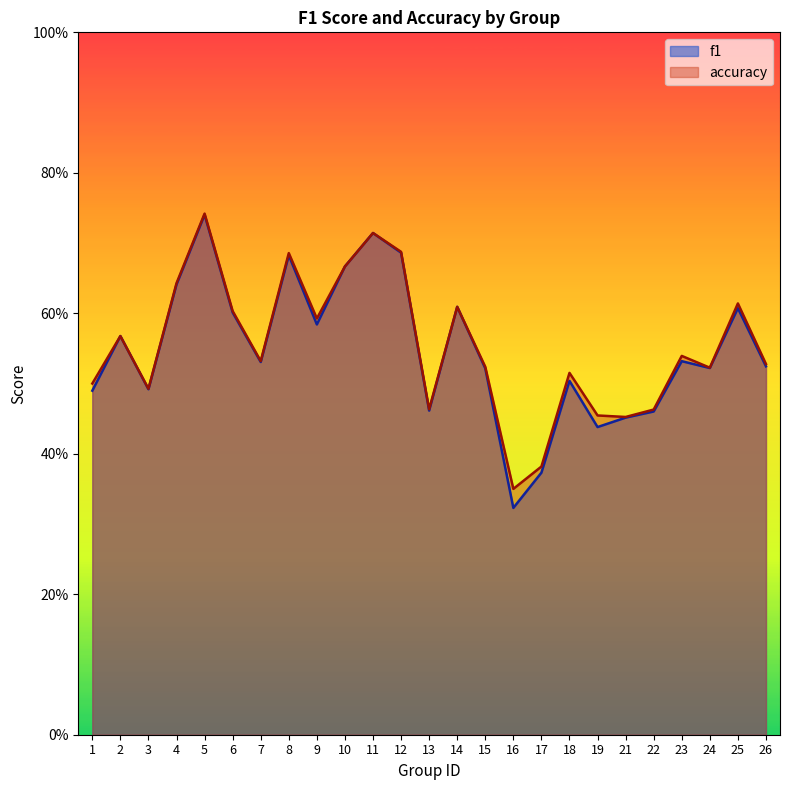

Reading left to right, extract all data points from this chart.

f1: 1=0.5	2=0.6	3=0.5	4=0.6	5=0.7	6=0.6	7=0.5	8=0.7	9=0.6	10=0.7	11=0.7	12=0.7	13=0.5	14=0.6	15=0.5	16=0.3	17=0.4	18=0.5	19=0.4	21=0.5	22=0.5	23=0.5	24=0.5	25=0.6	26=0.5
accuracy: 1=0.5	2=0.6	3=0.5	4=0.6	5=0.7	6=0.6	7=0.5	8=0.7	9=0.6	10=0.7	11=0.7	12=0.7	13=0.5	14=0.6	15=0.5	16=0.3	17=0.4	18=0.5	19=0.5	21=0.5	22=0.5	23=0.5	24=0.5	25=0.6	26=0.5